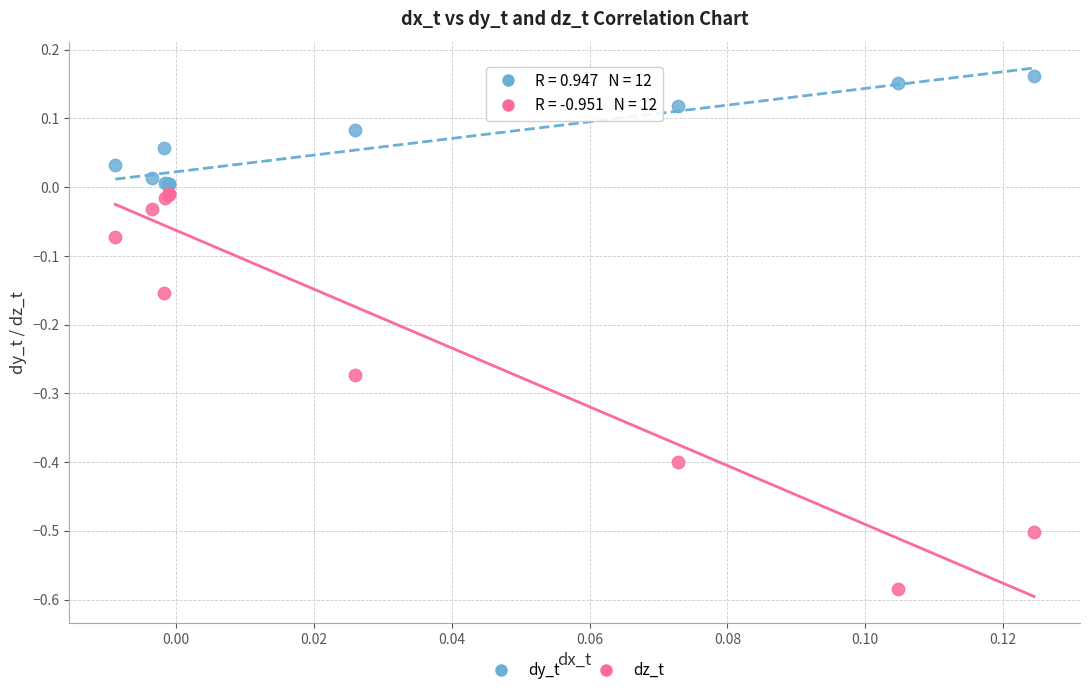

Which series reaches the minimum Y coordinate?

dz_t